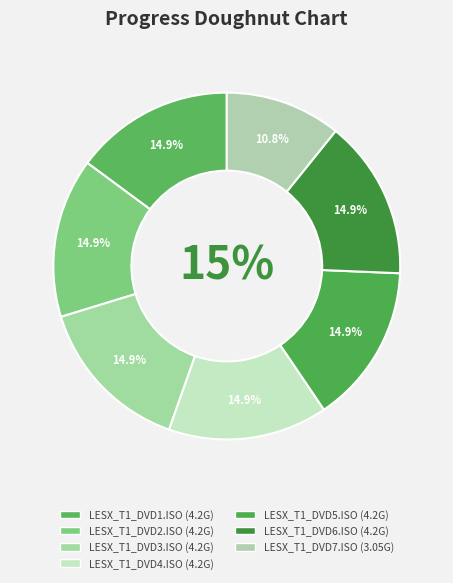

To the nearest percent, what is the average slice percentage?

14%